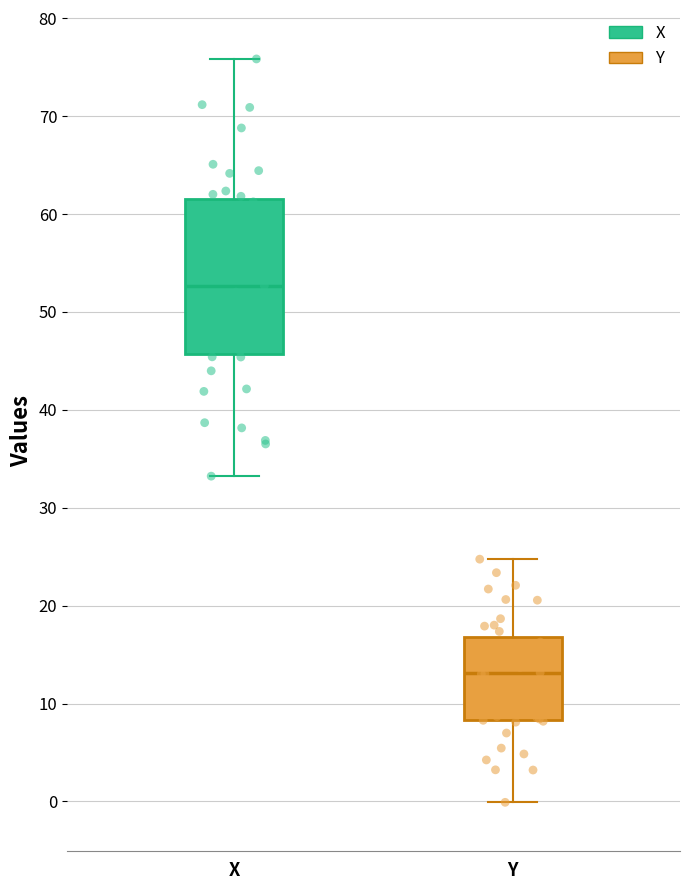

Where does the upper whisker of the box for X end on the y-axis? The values are not printed on the chart, so give them approximately, as read against the axis.

76